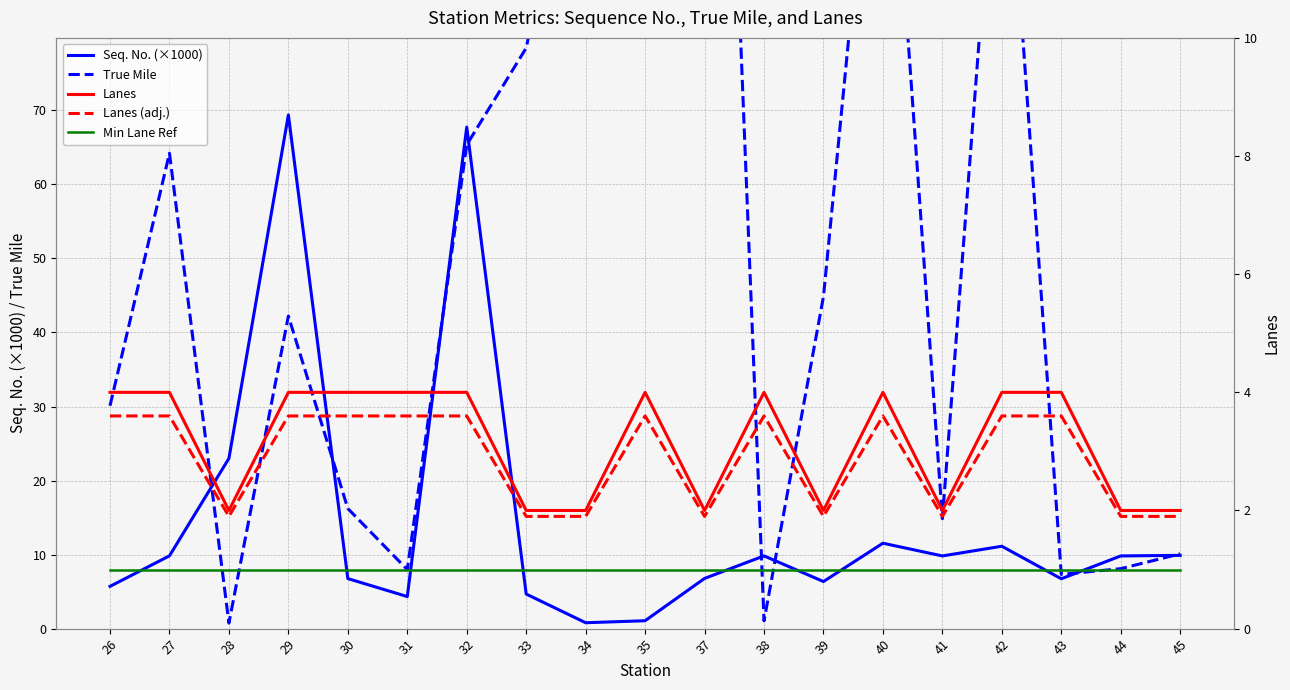

What is the minimum value for True Mile?

0.8